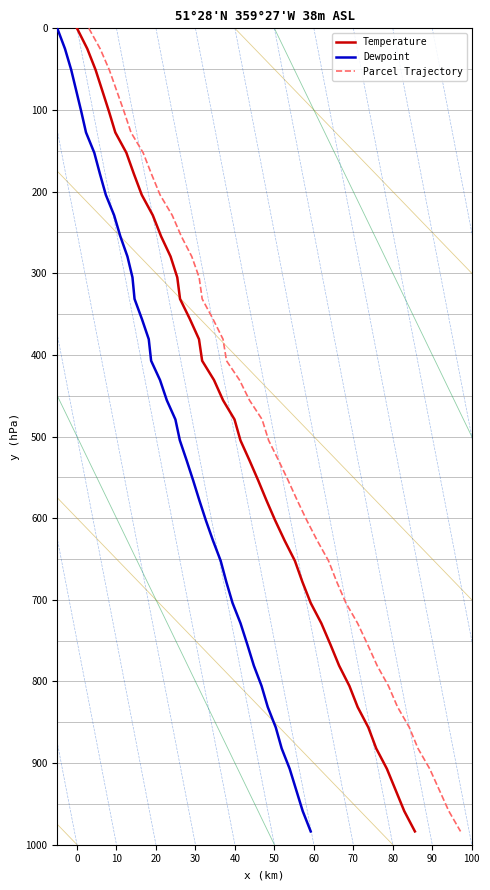

What is the highest value of the Temperature series?

983.7